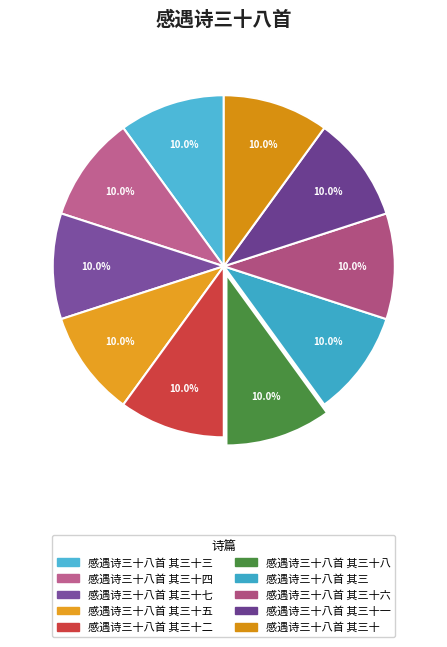

Is 感遇诗三十八首 其三 the majority of the pie?

No